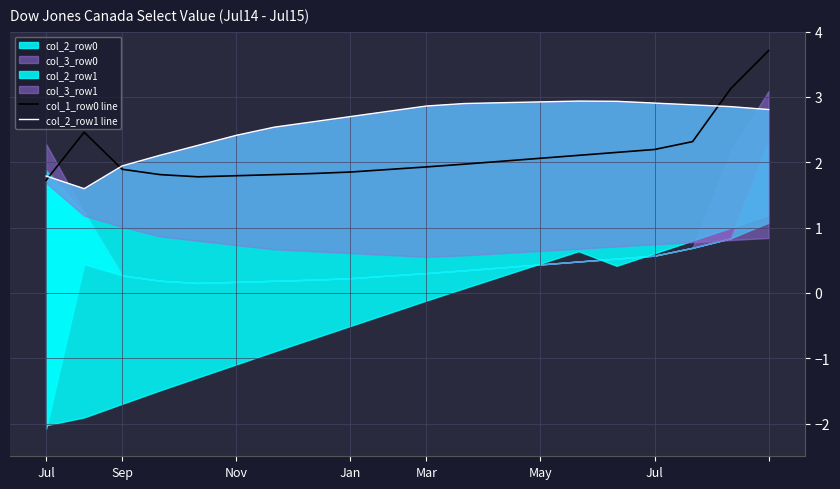

Does the chart have visible grid lines?

Yes